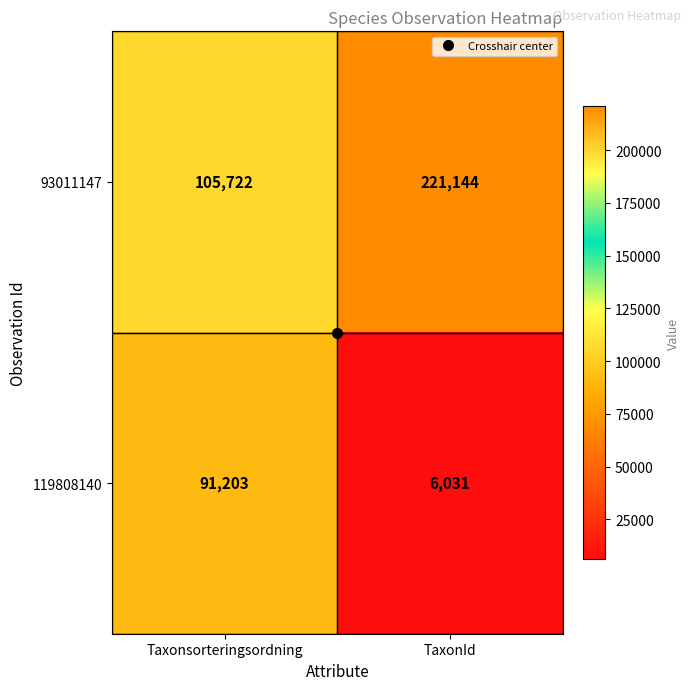

What is the smallest value displayed?

6031